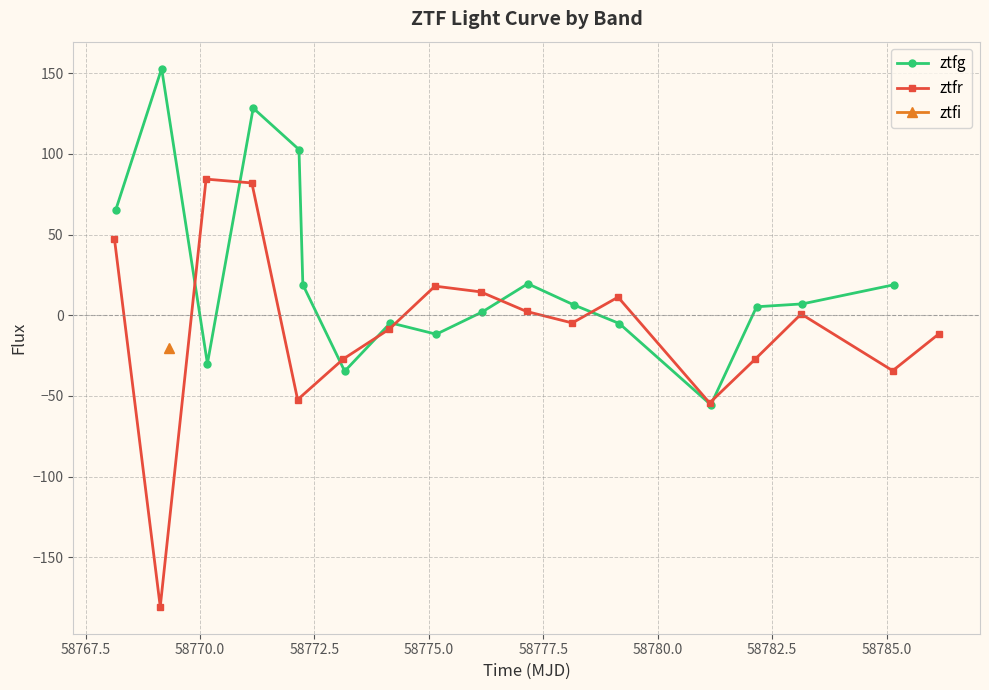

How many values in ztfg are above zero?

11